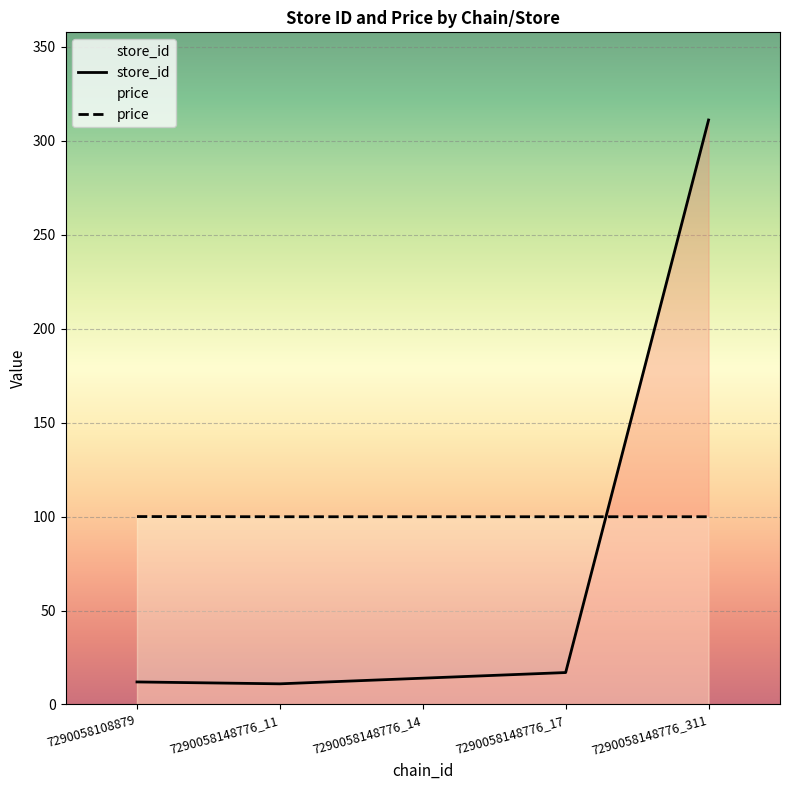

Is the value of store_id at 7290058148776_14 greater than the value of price at 7290058148776_17?

No